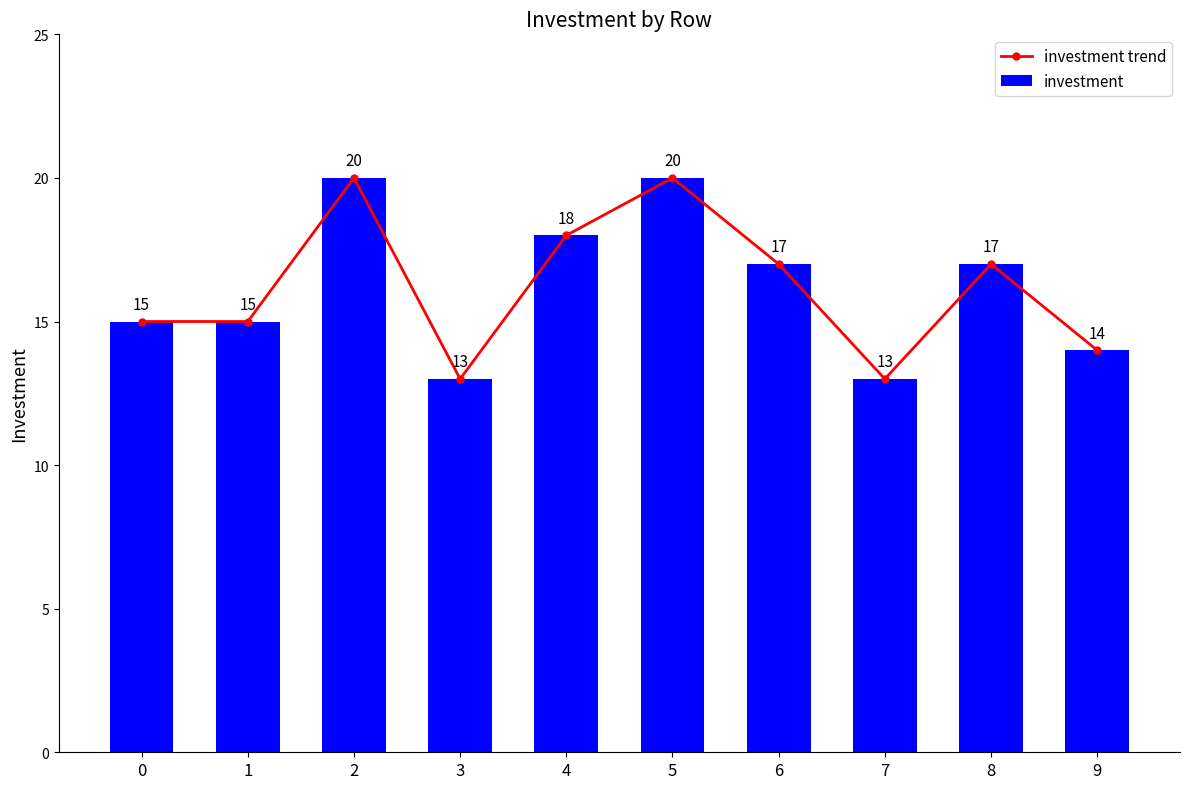

Which series has the widest spread of values?

investment trend